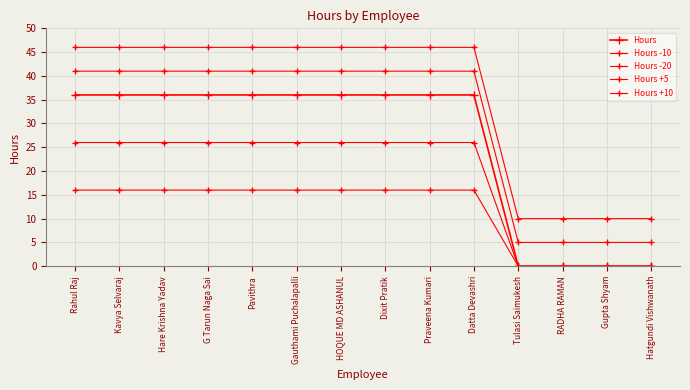

At Kavya Selvaraj, list the series in order from smallest to largest.

Hours -20, Hours -10, Hours, Hours +5, Hours +10